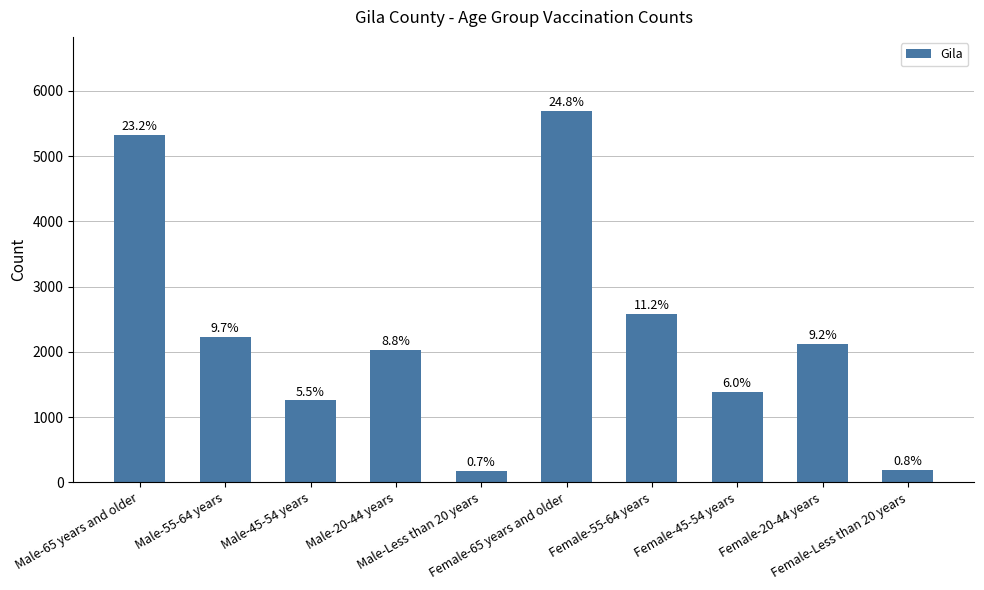

Approximately how many times larger is the value at Female-65 years and older compared to Female-45-54 years?

4.1